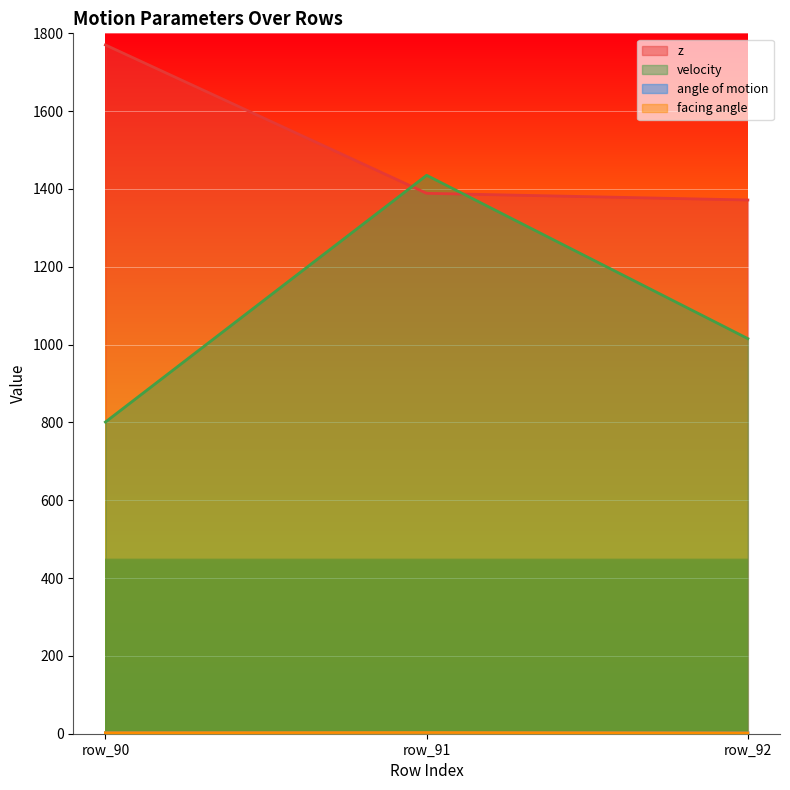

At which label does z reach its peak?

row_90